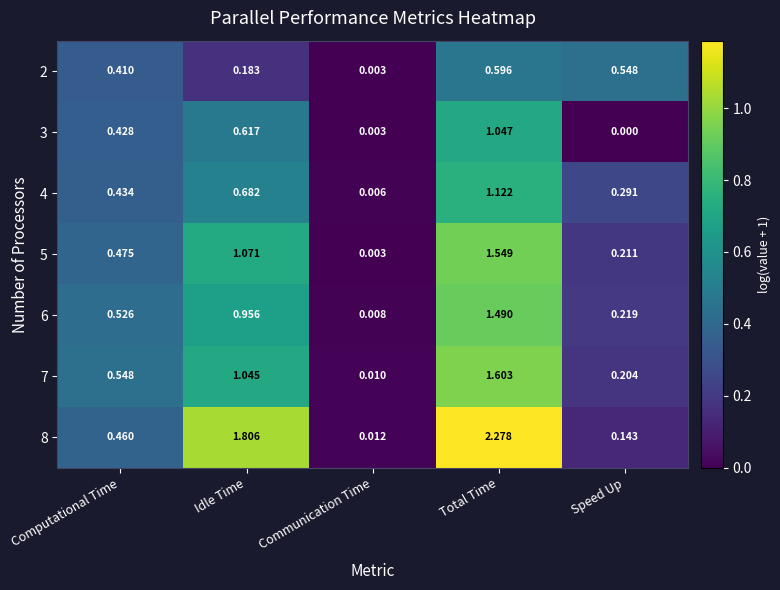

List the labels in order of 4 value, largest first.

Total Time, Idle Time, Computational Time, Speed Up, Communication Time